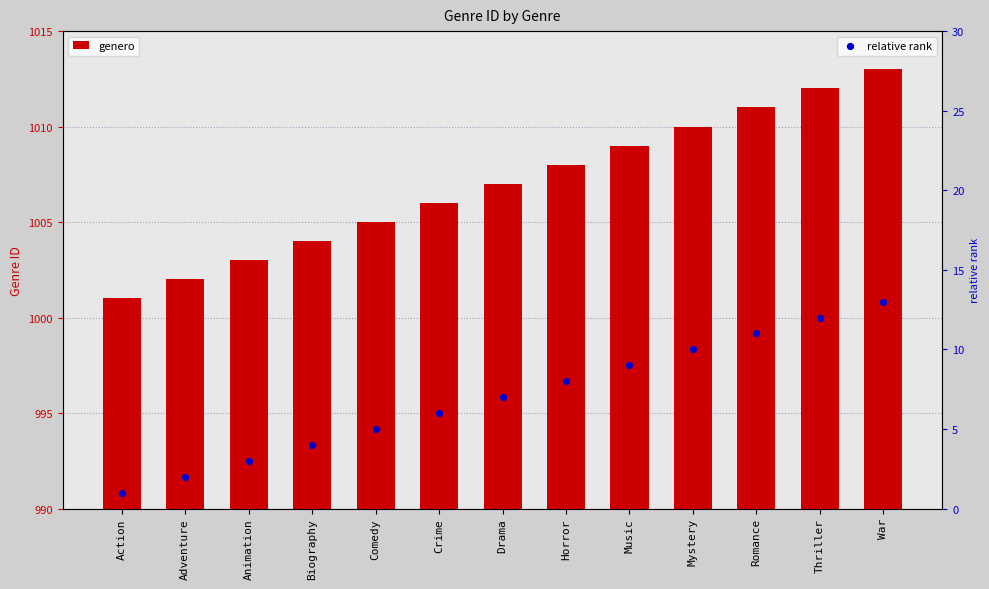

At how many categories does at least one series exceed 64?

13